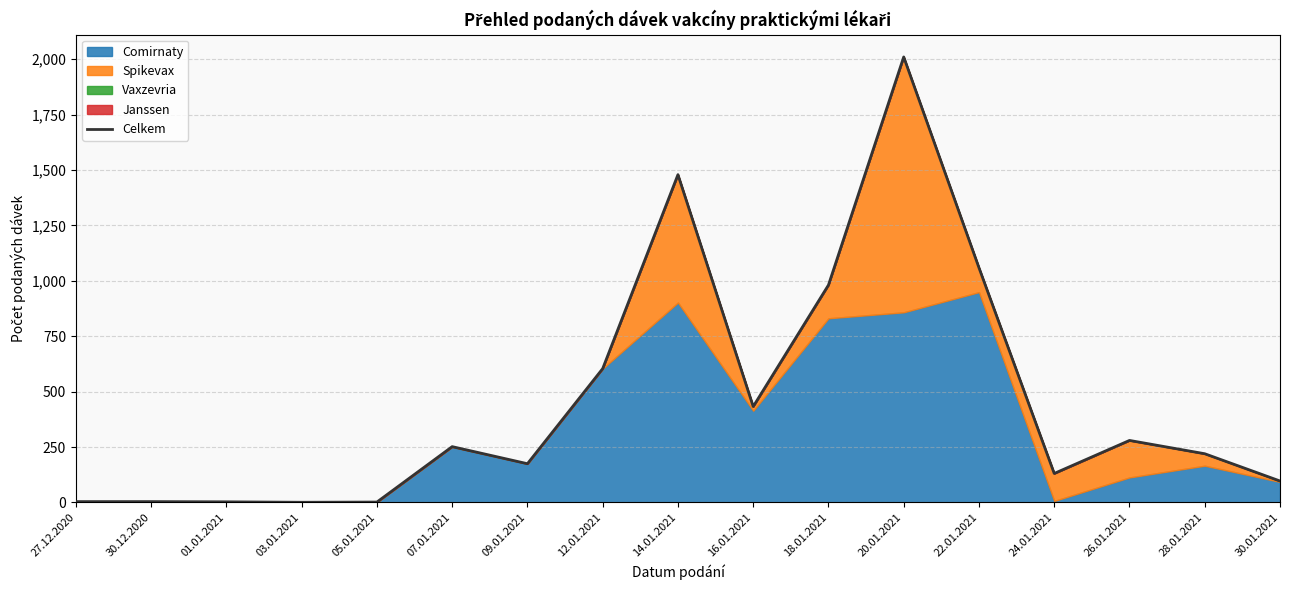

The chart shows a value of 175 at 09.01.2021. True or false?

True